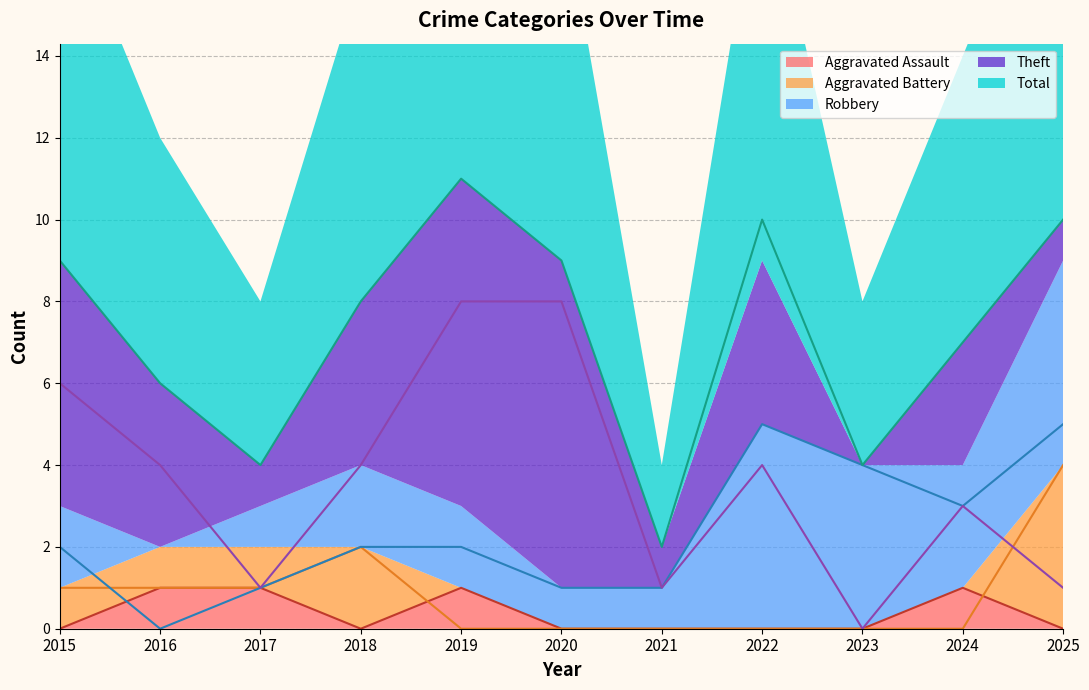

True or false: Aggravated Battery has more than 1 interior local peaks.

False